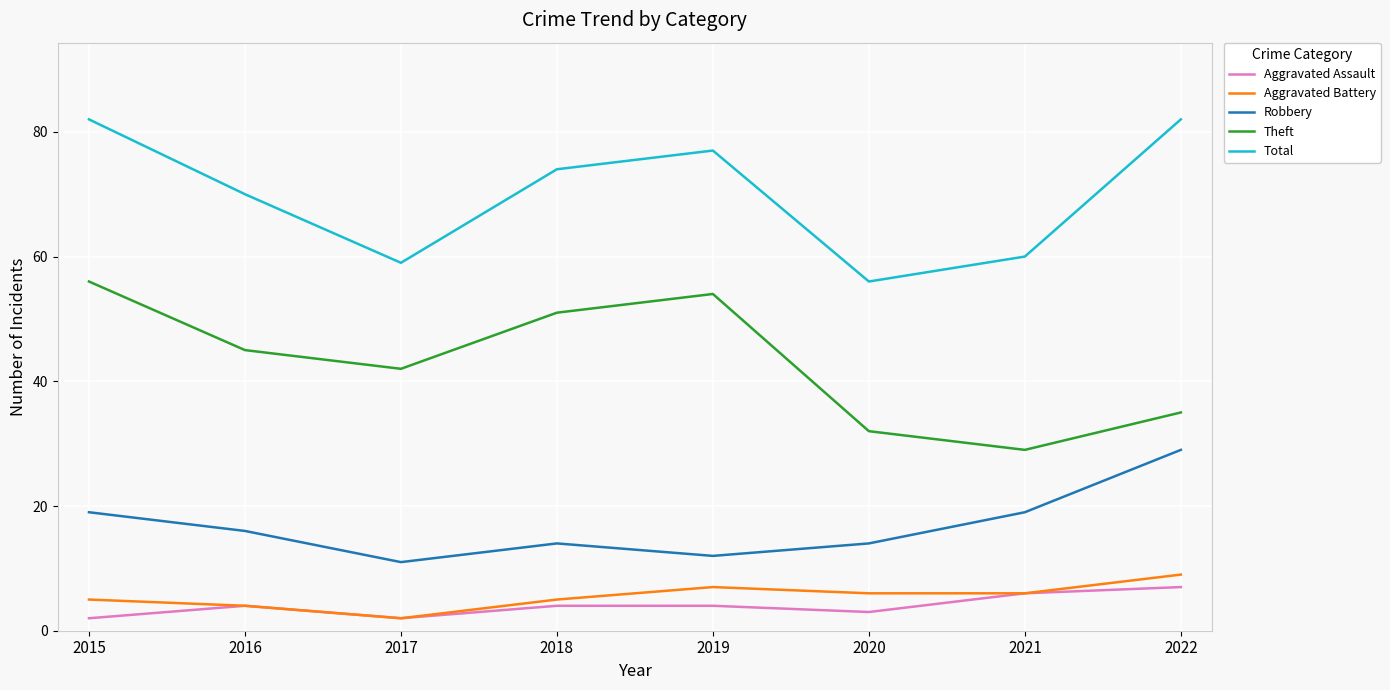

True or false: Total and Theft intersect in this chart.

False